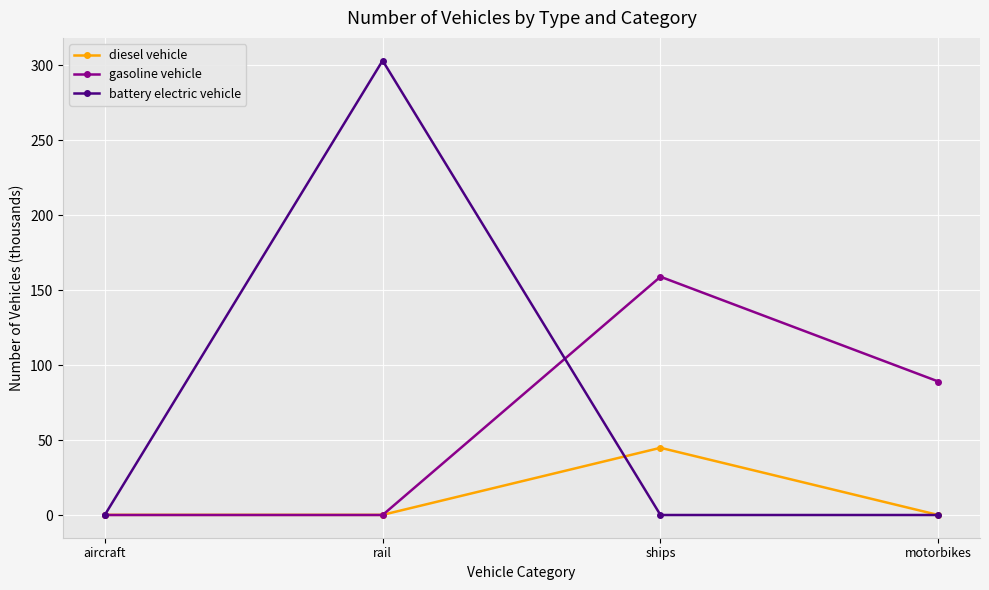

Read the diesel vehicle value at ships.

44.8